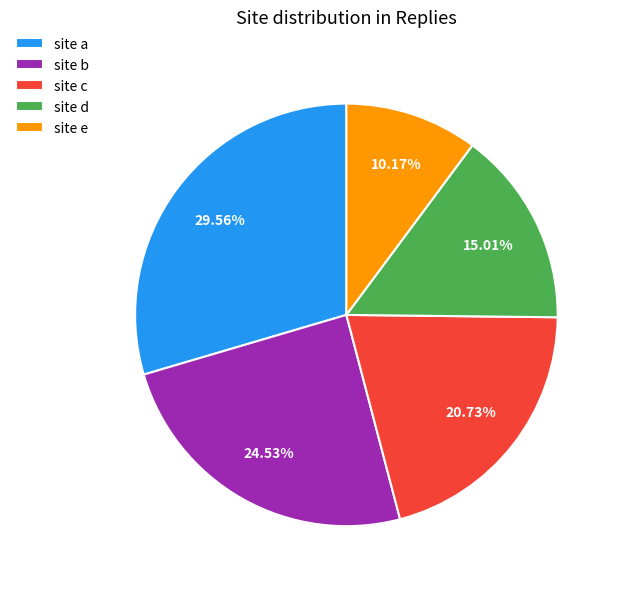

To the nearest percent, what is the difference between the site d and site a slice percentages?

15%